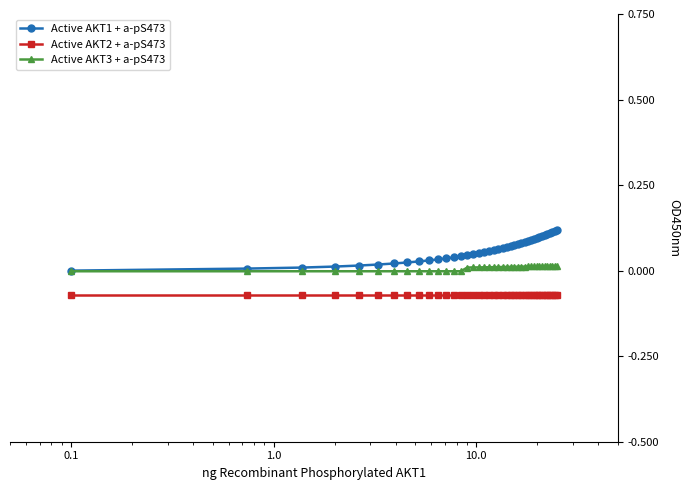

Which series has the largest total across all categories?

Active AKT1 + a-pS473